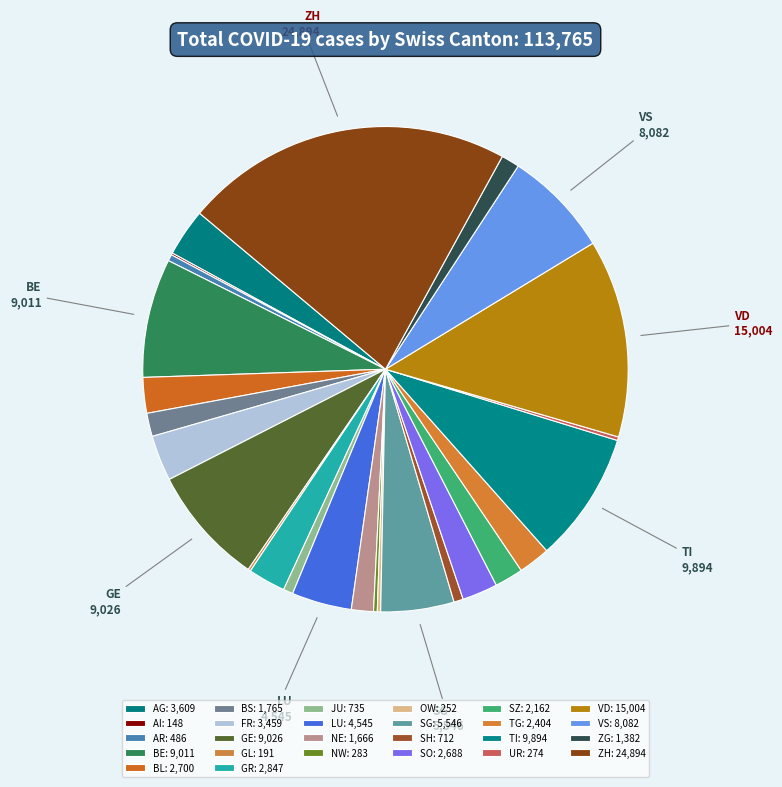

What is the change in value from AI to FR?

+3311